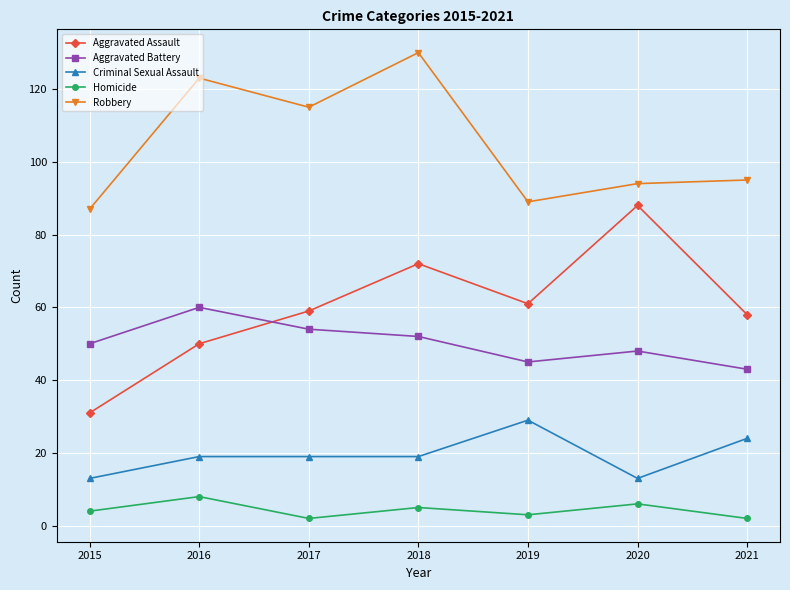

How many lines are shown in the chart?

5